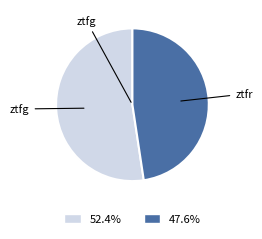

Rank the categories by value from highest to lowest.

ztfg, ztfr